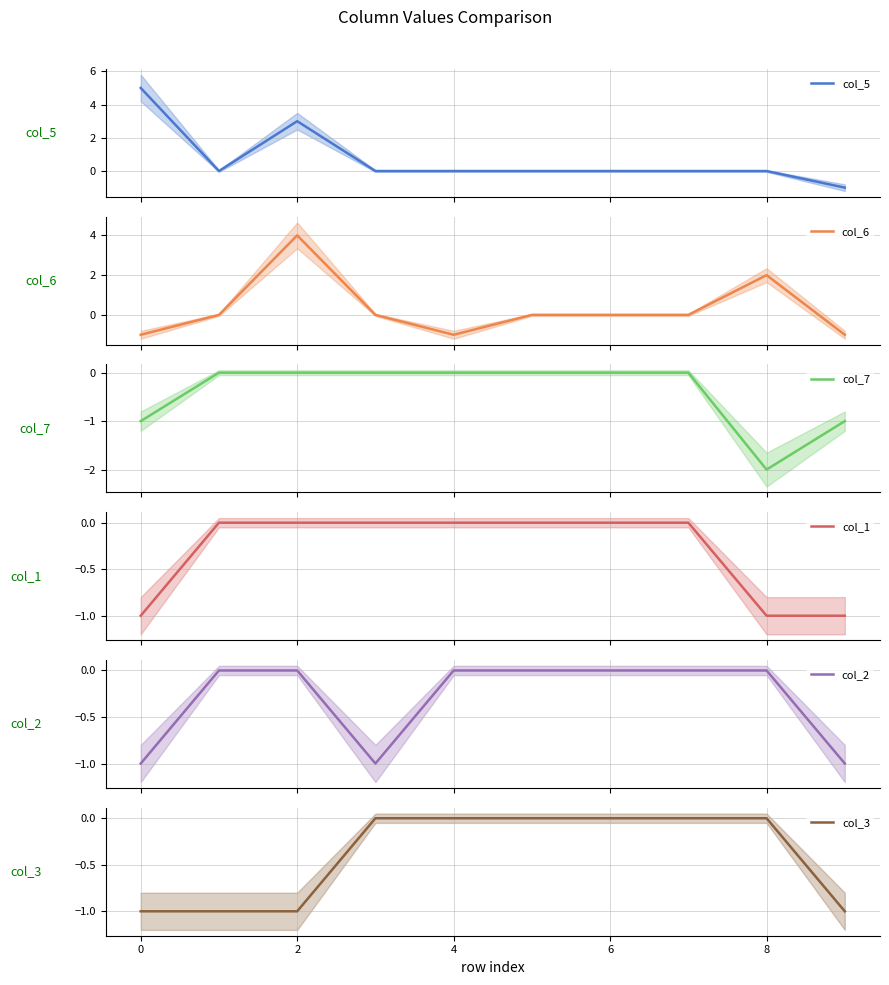

True or false: col_7 and col_5 intersect in this chart.

False